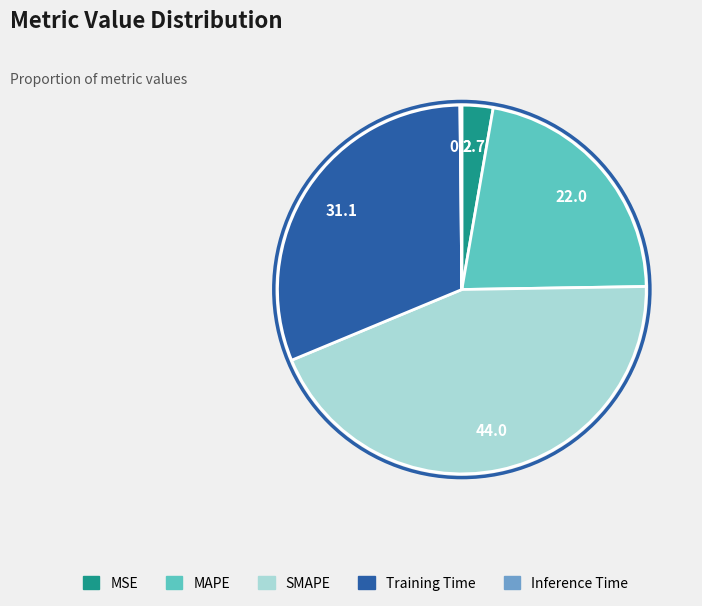

Combined, do Training Time and MAPE account for over 50%?

Yes